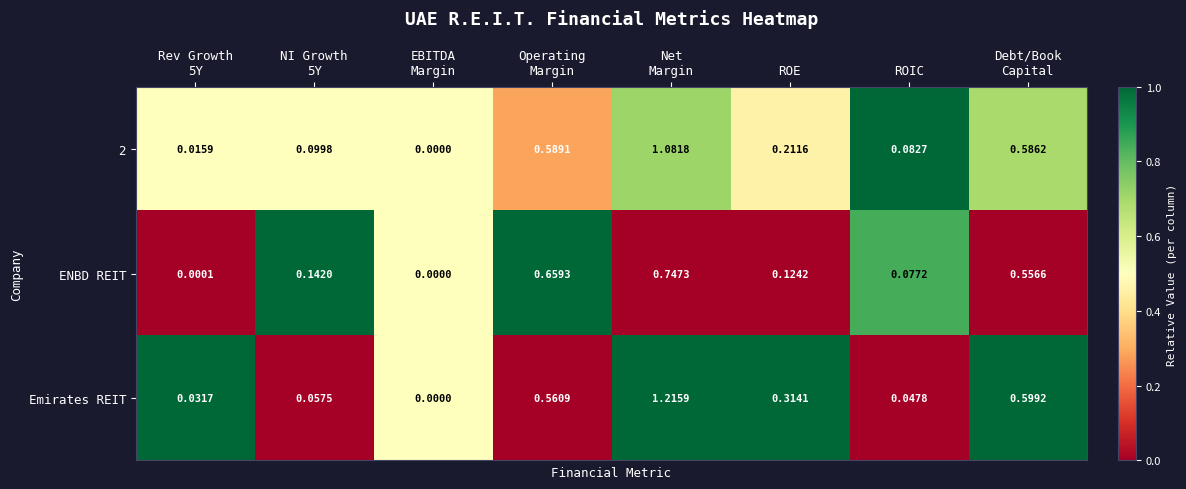

How many data points does each series have?

8